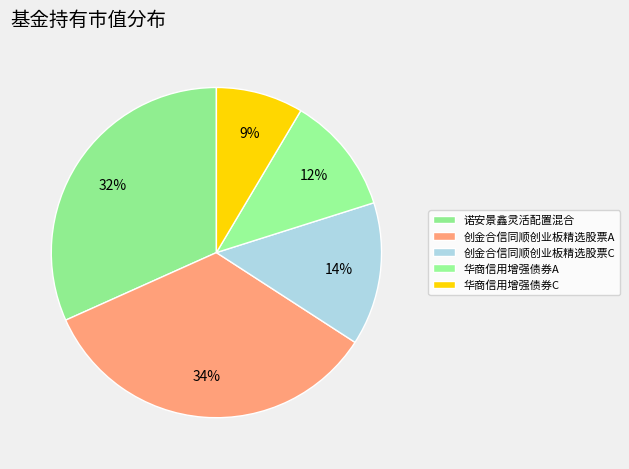

How many segments does this pie chart have?

5